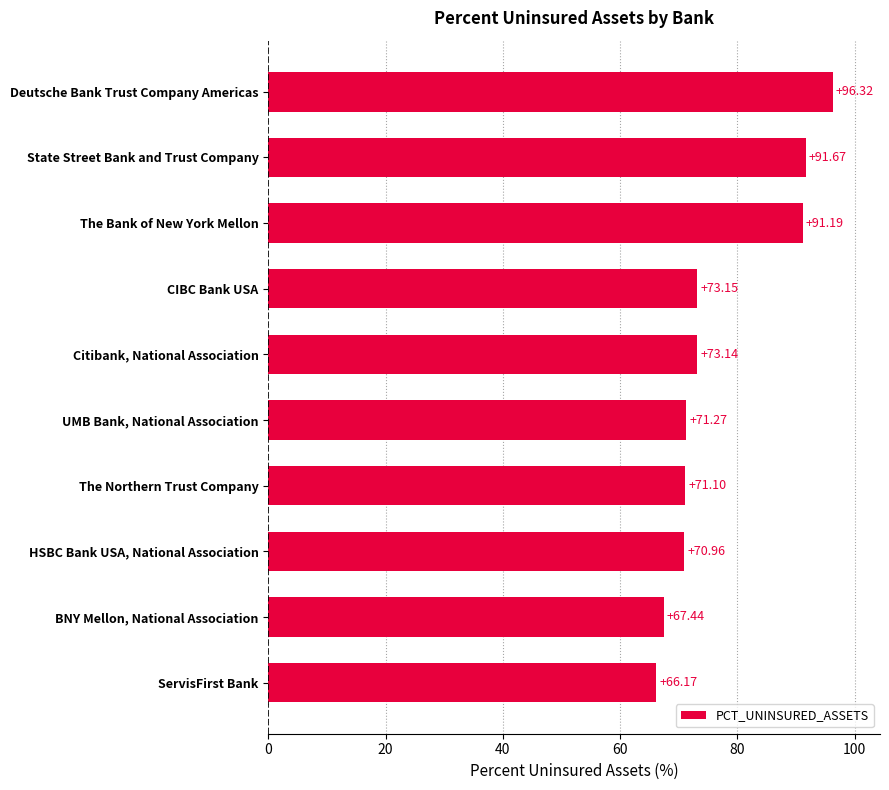

What is the average value?

77.2